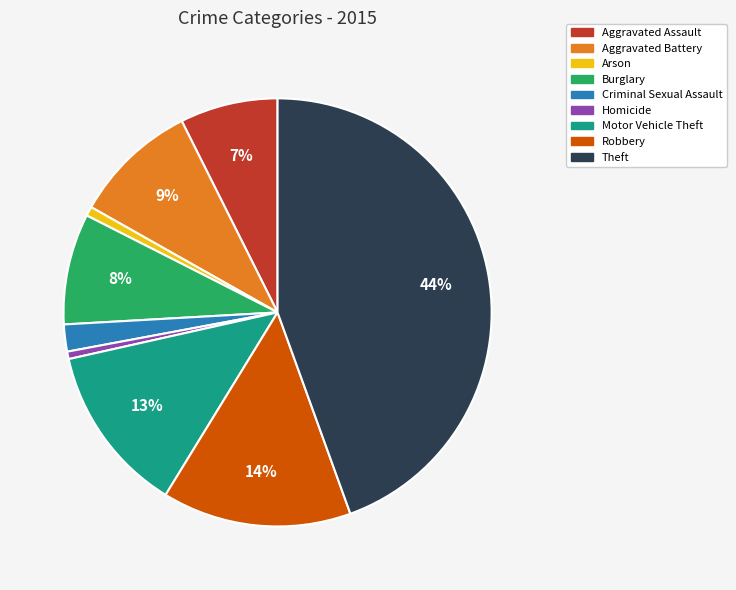

To the nearest percent, what percentage of the pie is Aggravated Battery?

9%